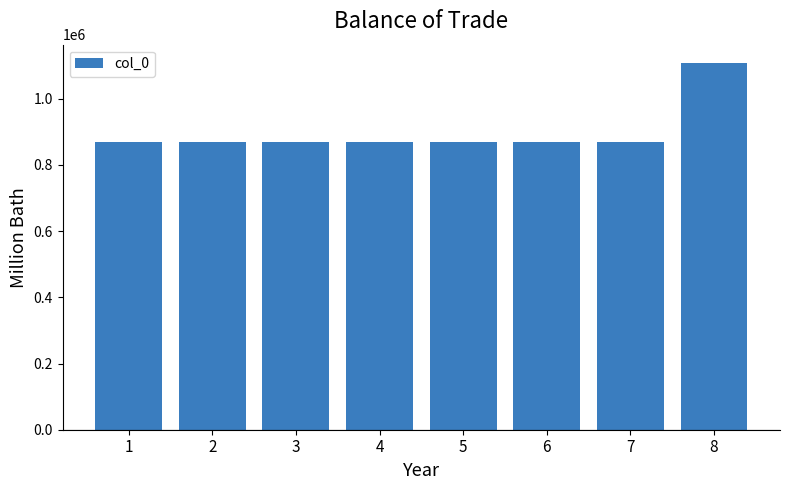

What is the sum of the values at 2 and 8?

1976800